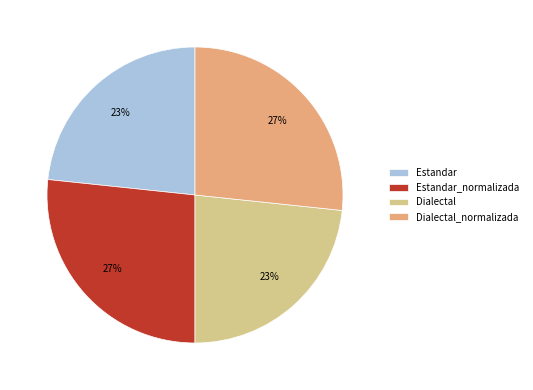

To the nearest percent, what percentage of the pie is Estandar?

23%